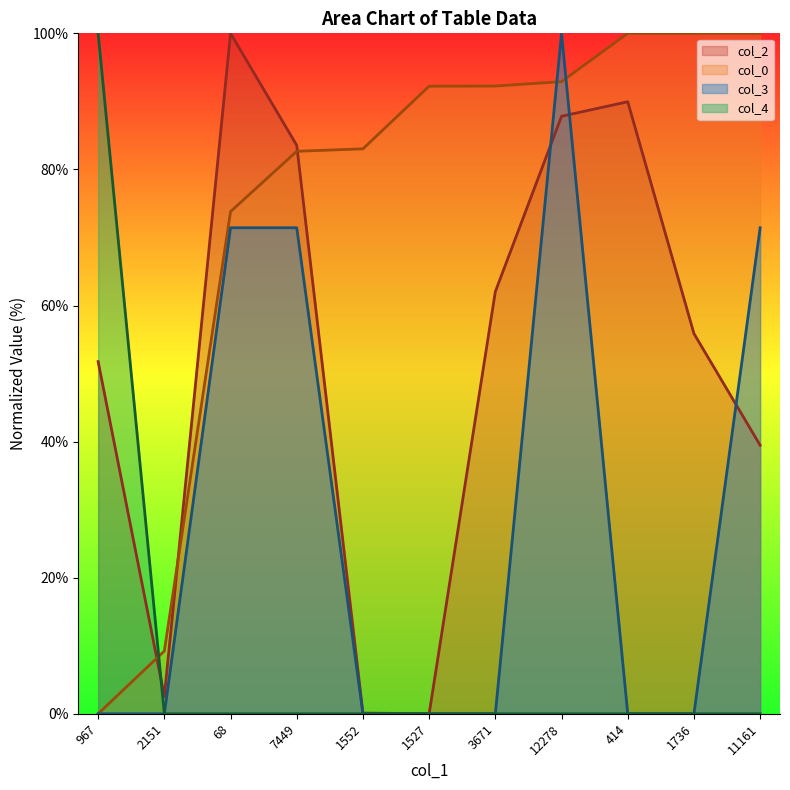

At which label does col_0 reach its peak?

414